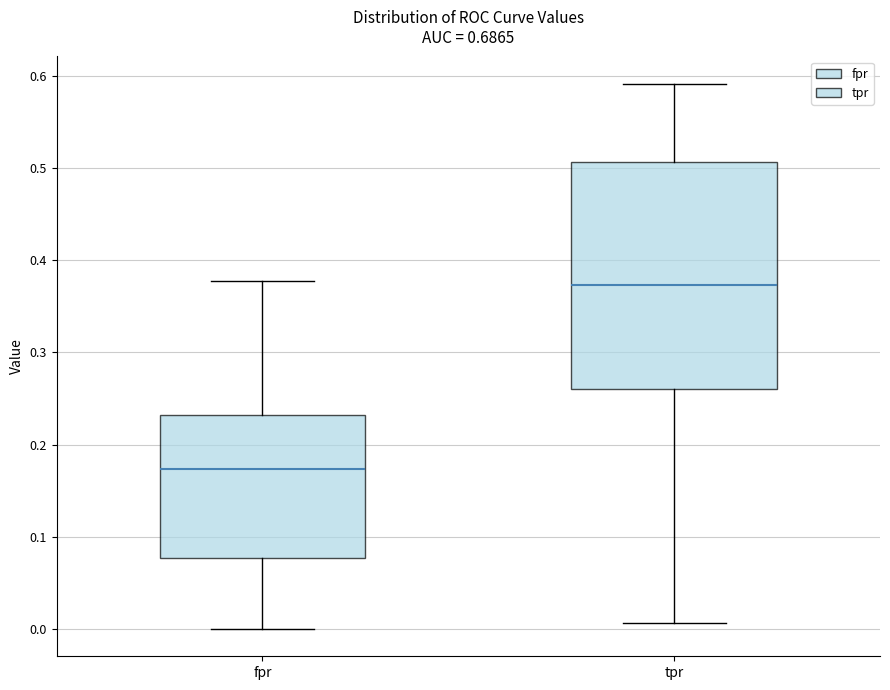

Reading left to right, read every box against the y-axis: the position of its median line, the range the box covers, and the ends of its whiskers. The values are not printed on the chart, so give them approximately, as read against the axis.

fpr: median 0.17, box 0.08 to 0.23, whiskers 0.00 to 0.38
tpr: median 0.37, box 0.26 to 0.51, whiskers 0.01 to 0.59